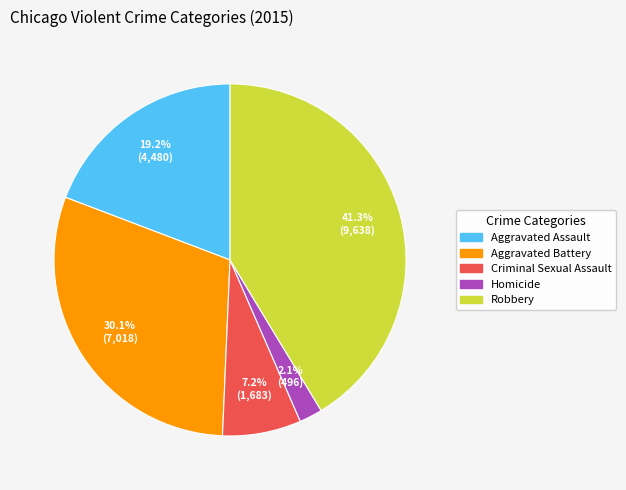

To the nearest percent, what is the difference between the Robbery and Aggravated Assault slice percentages?

22%